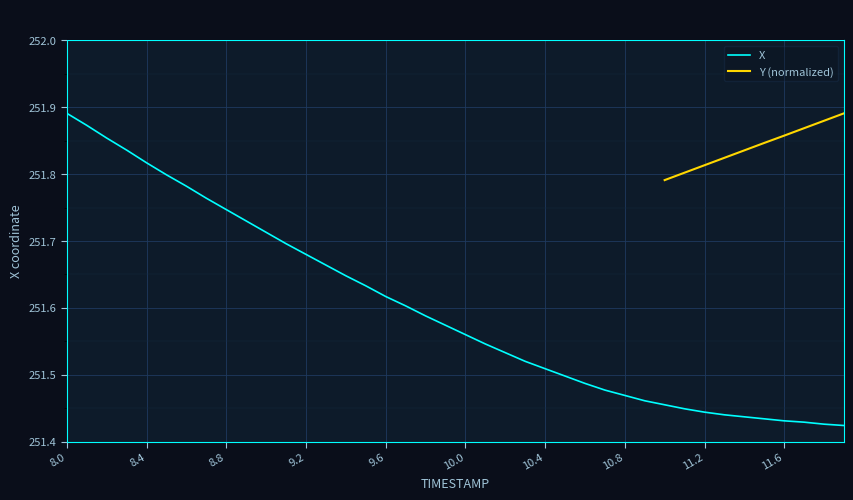

Is it true that X equals 333.9 at 10.0?

False